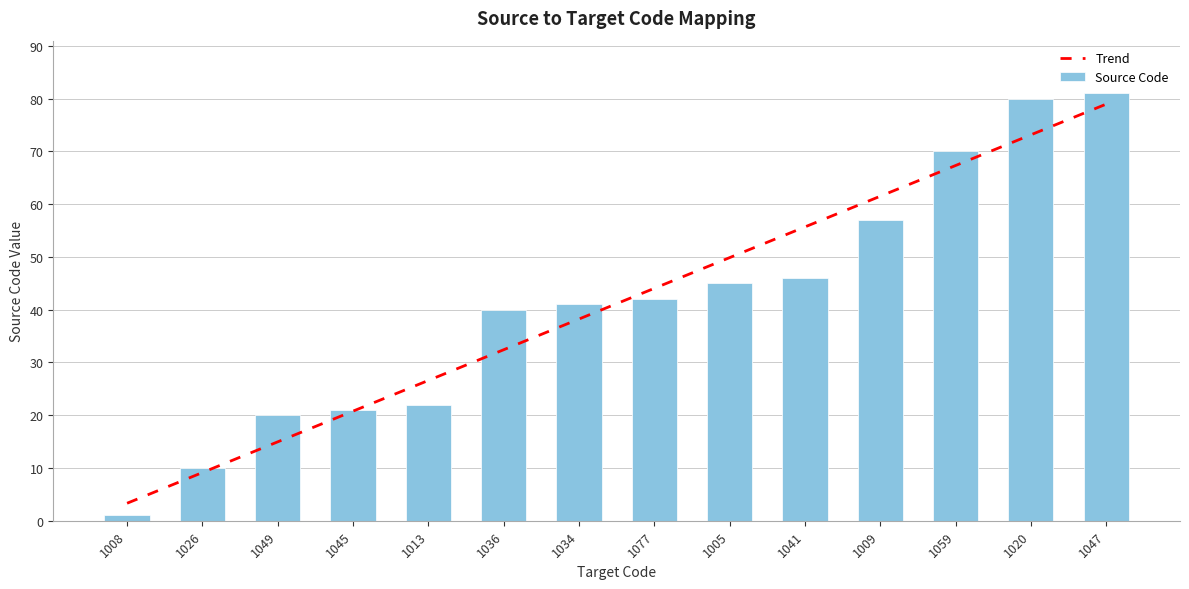

The value at 1049 is 6. True or false?

False